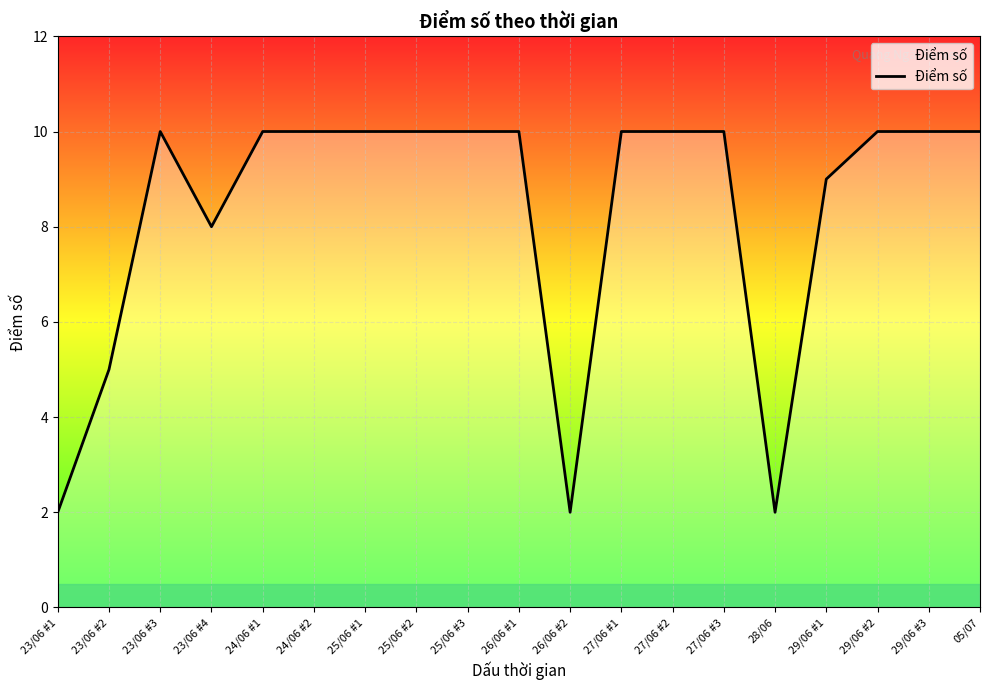

At which label is the value closest to 6?

23/06 #2